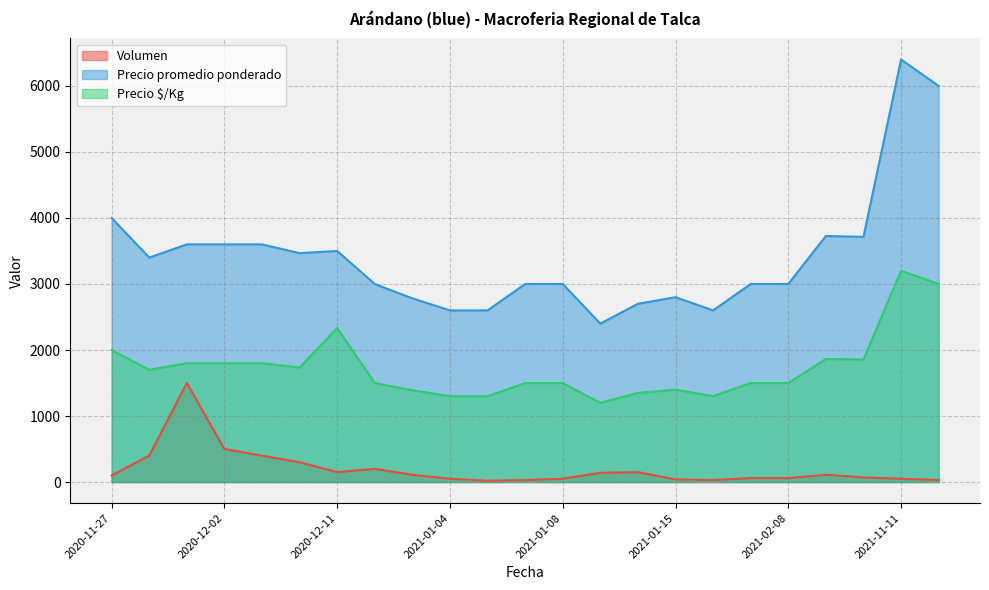

What is the average value of the Precio promedio ponderado series?

3413